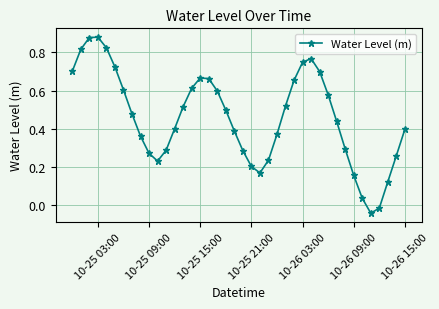

What is the sum of all values?

18.2